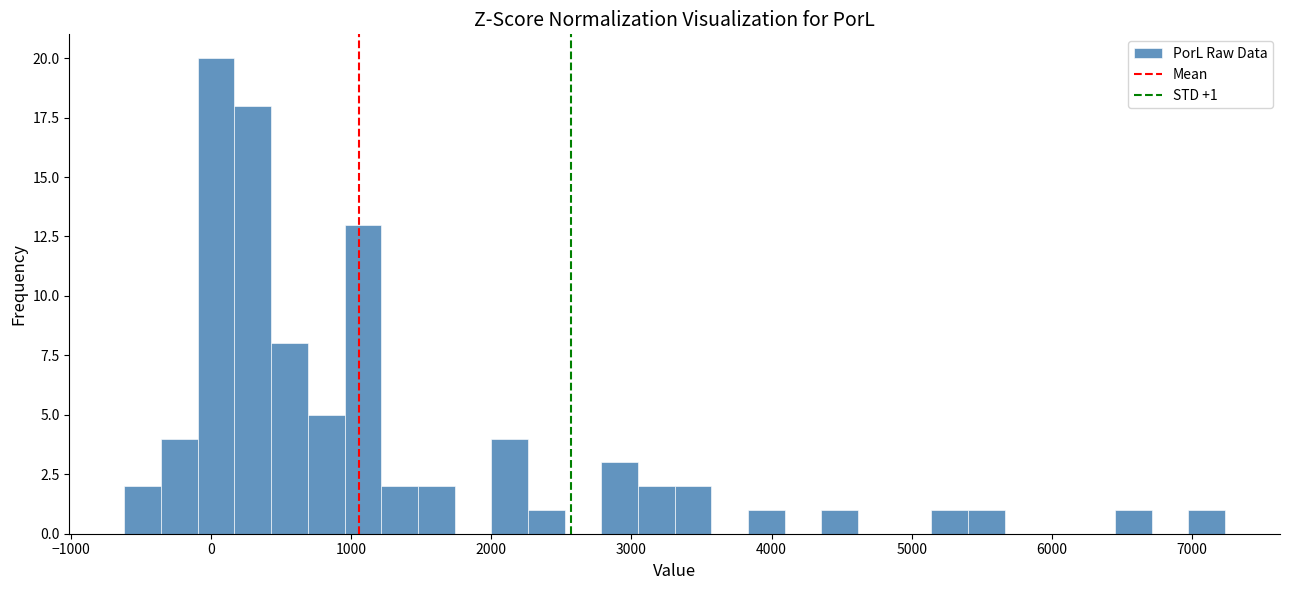

Read against the x-axis, roughly where is the centre of the tallest bar?

0